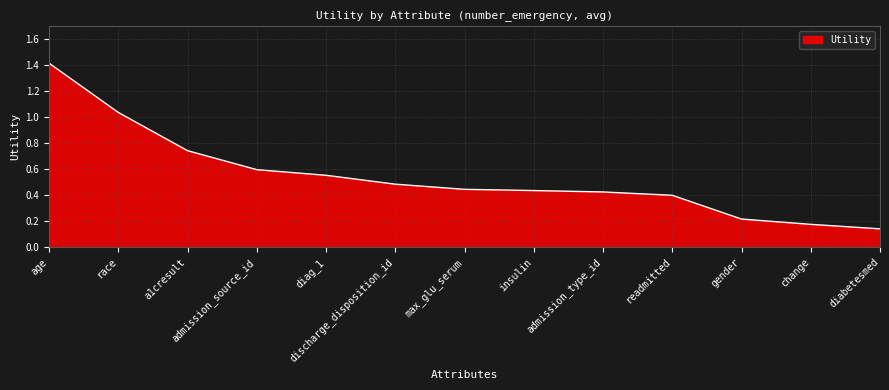

Is it true that the value at race is 0.7?

False